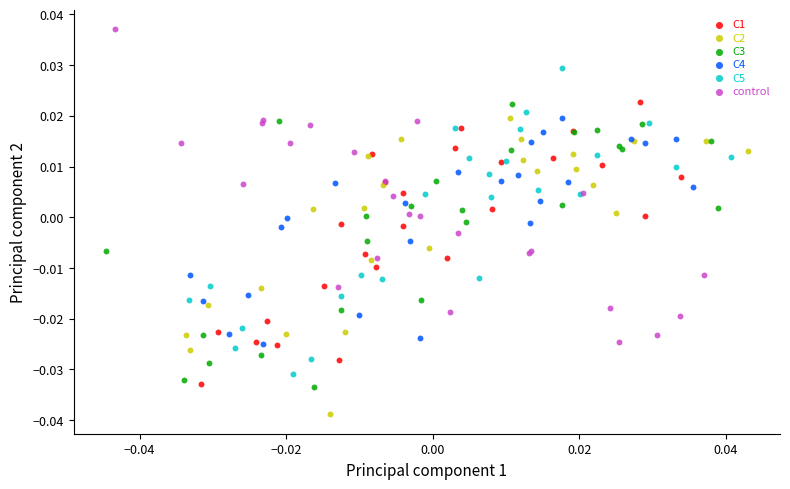

Which series contains the lowest Y value?

C2